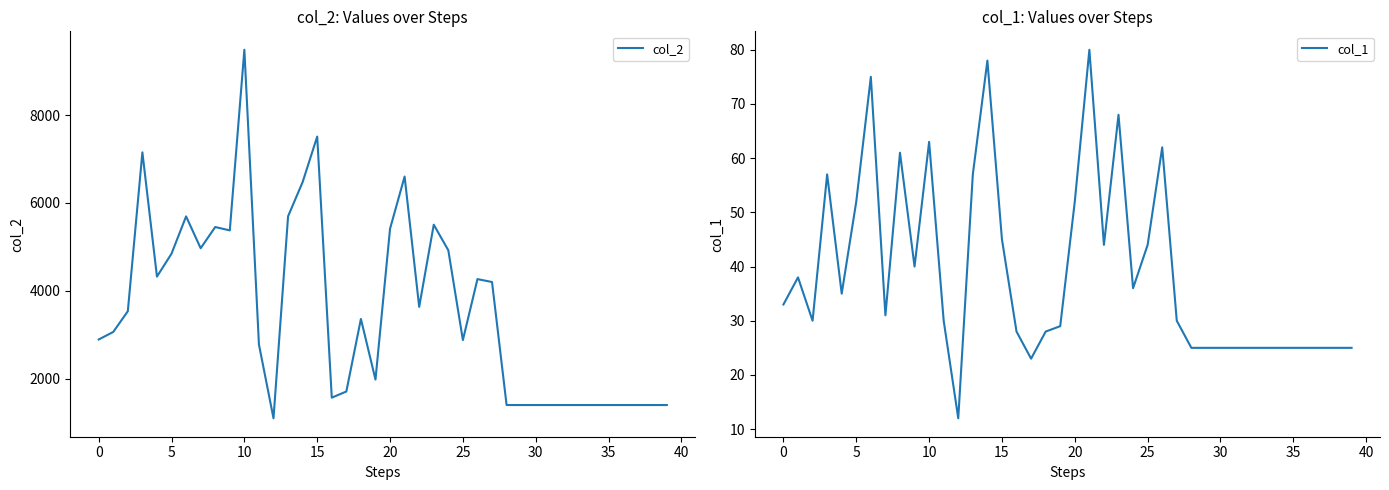

List the series in order of their overall mean, highest first.

col_2, col_1